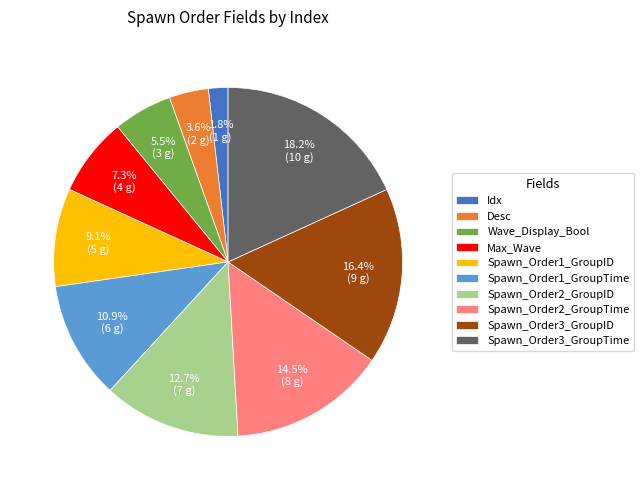

What is the ratio of the value at Spawn_Order1_GroupID to the value at Spawn_Order2_GroupTime?

0.6